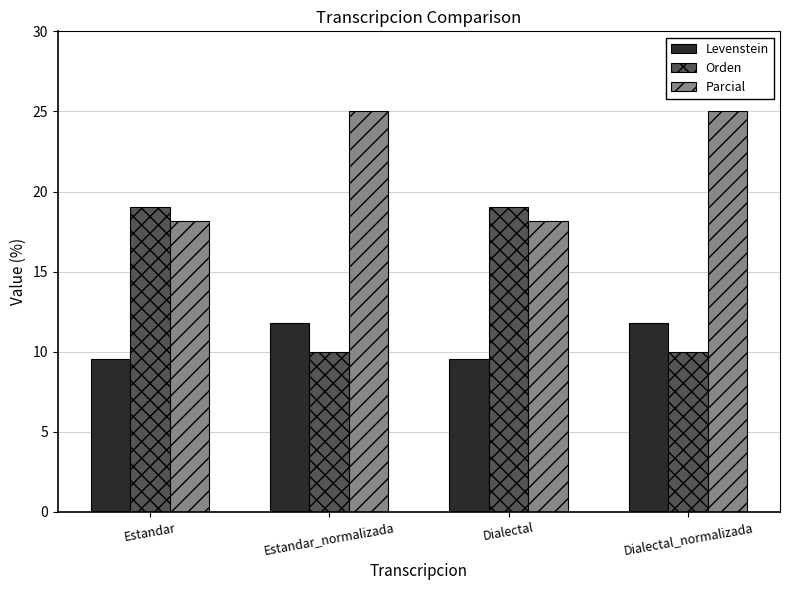

List the series in order of their peak value, lowest first.

Levenstein, Orden, Parcial